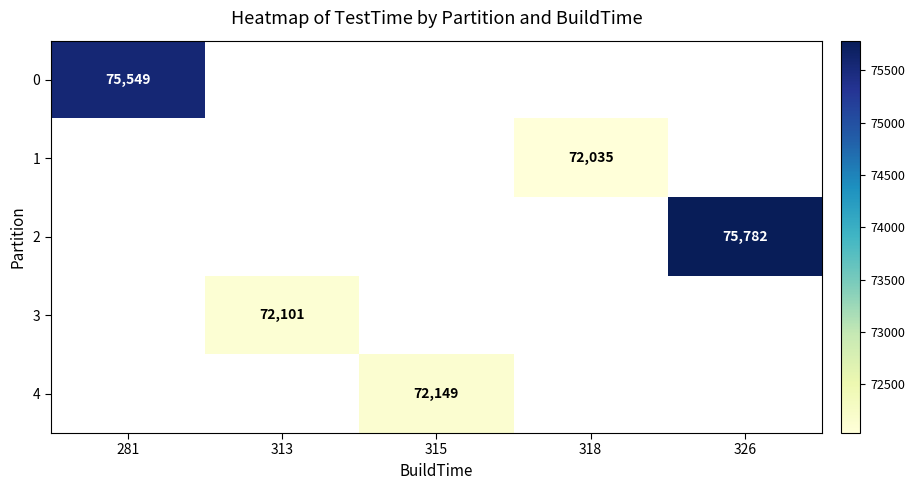

Is the value of 4 at 318 greater than the value of 3 at 318?

No